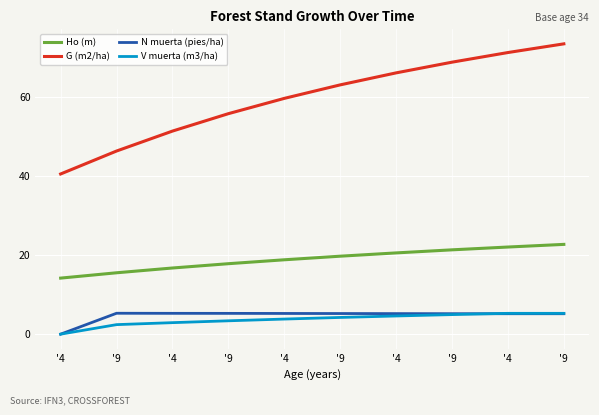

How many lines are shown in the chart?

4